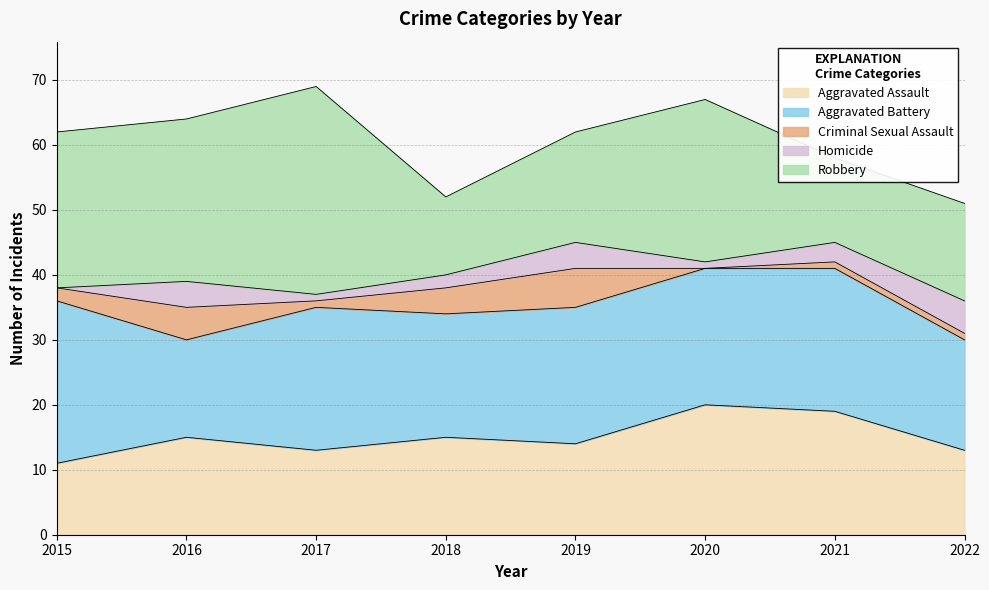

Which series has the largest total across all categories?

Robbery